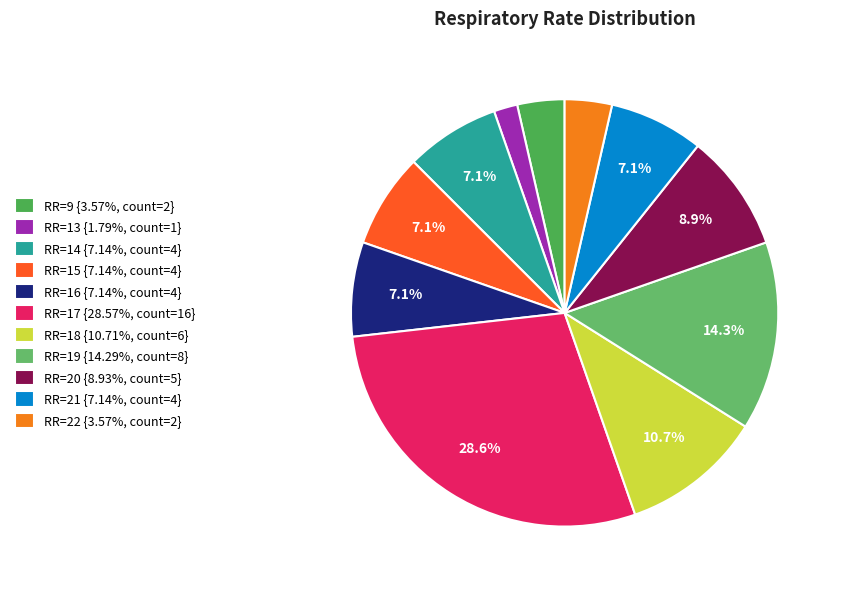

Count the number of slices in the pie.

11